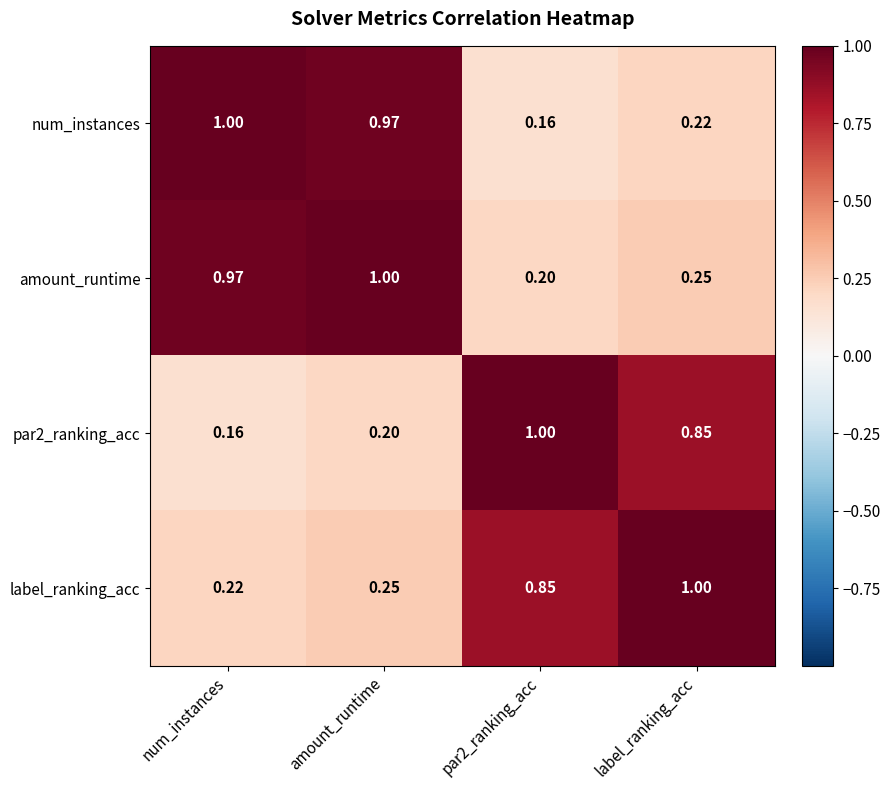

Is the value of par2_ranking_acc at label_ranking_acc greater than the value of amount_runtime at par2_ranking_acc?

Yes